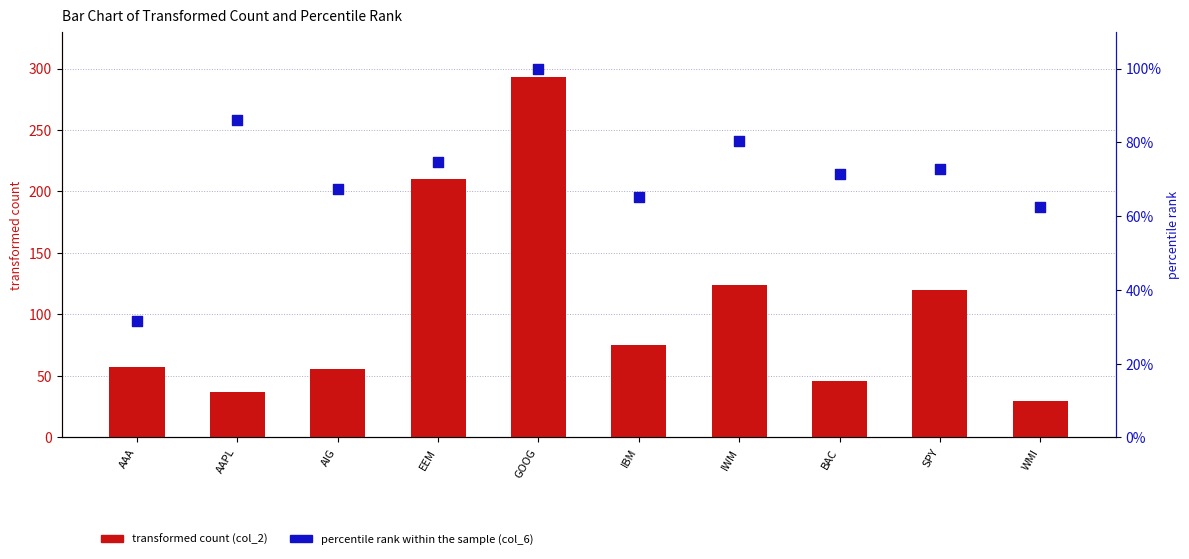

Is the value of transformed count at GOOG greater than the value of percentile rank within the sample at AIG?

Yes